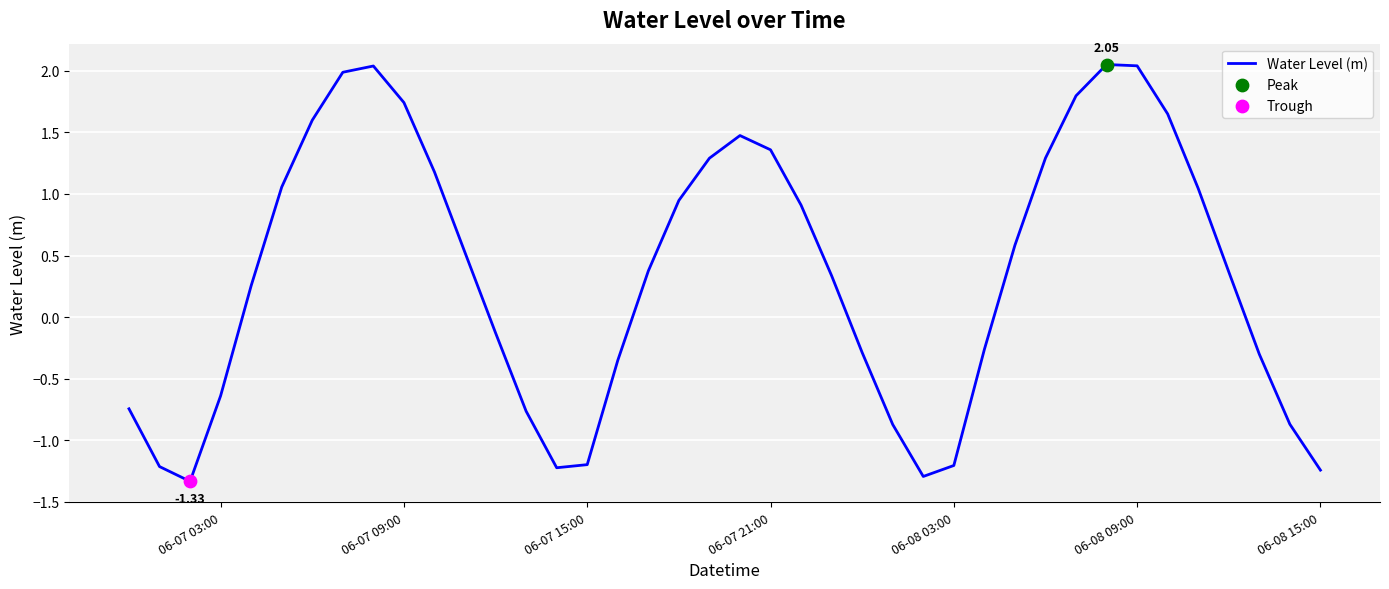

What is the difference between the maximum and minimum values?

3.4